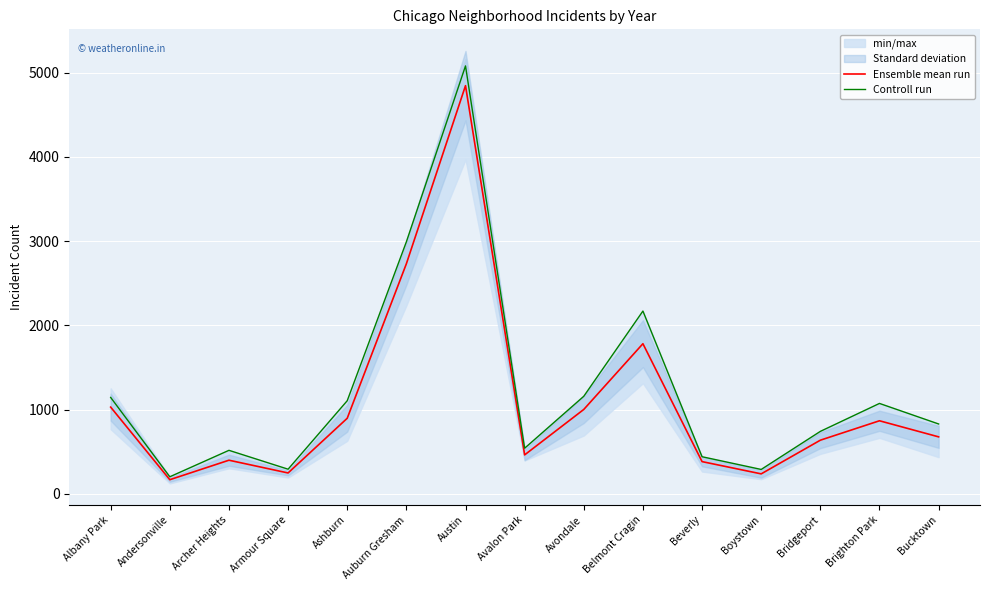

How many data points in Ensemble mean run are less than 676?

7